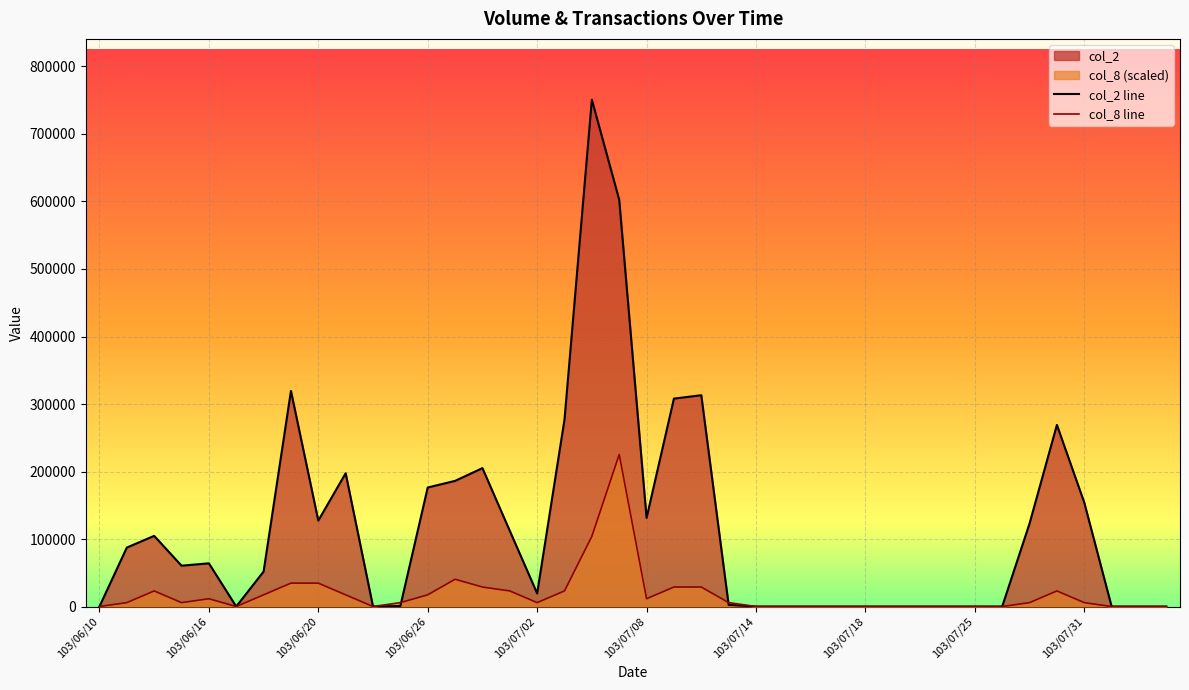

What is the greatest value displayed?

750780.0